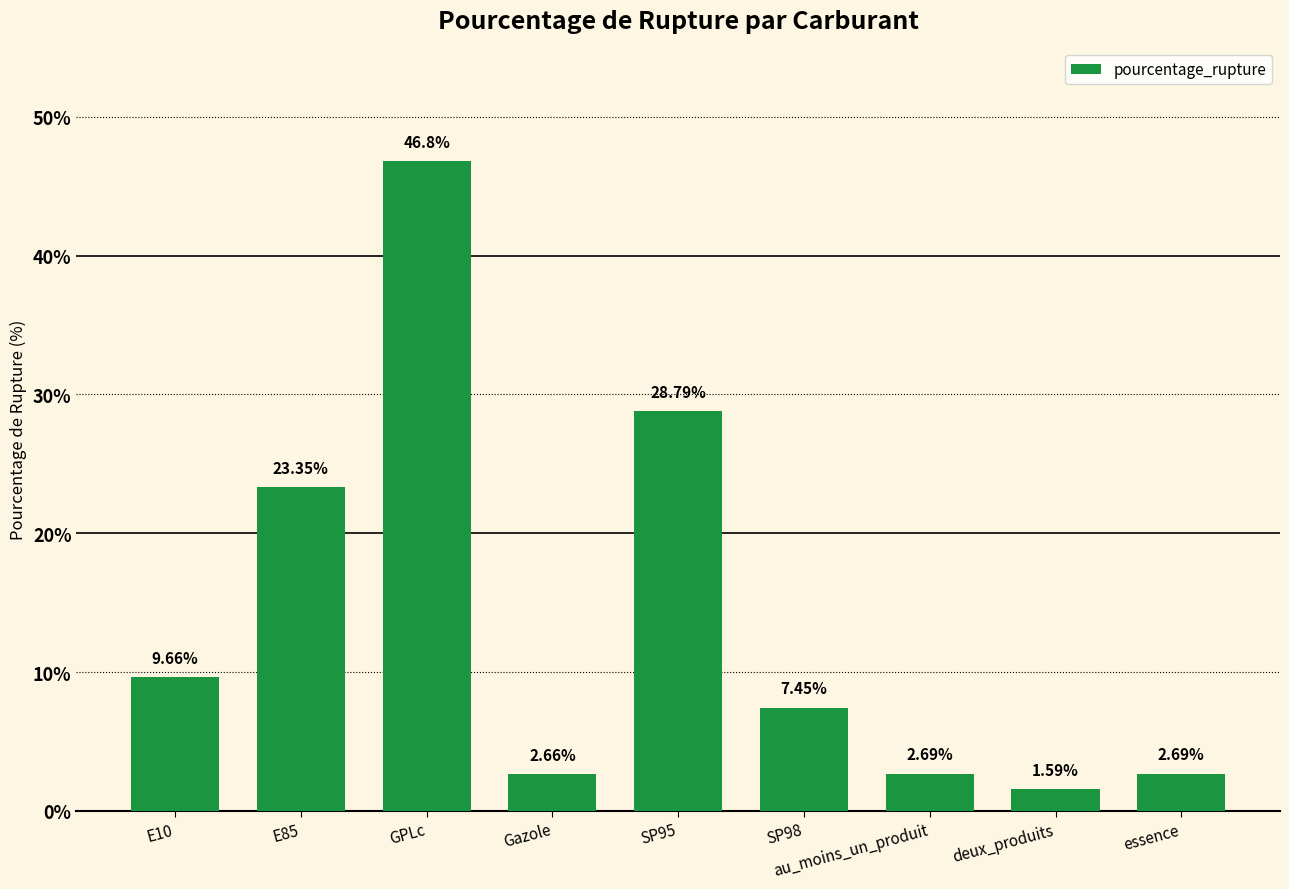

Which category has the highest value across all series?

GPLc